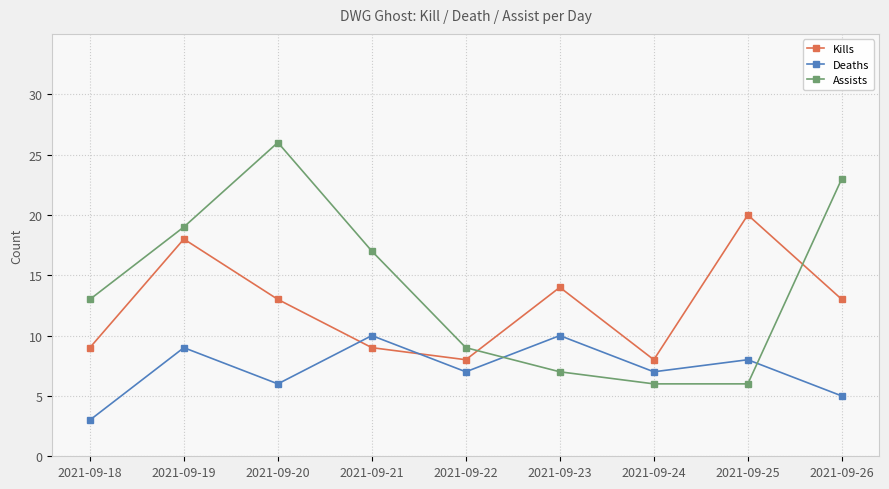

How many data points does each series have?

9